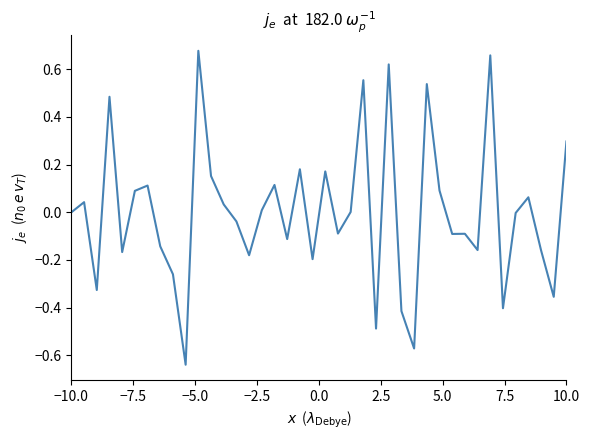

What is the difference between the maximum and minimum values?

1.3